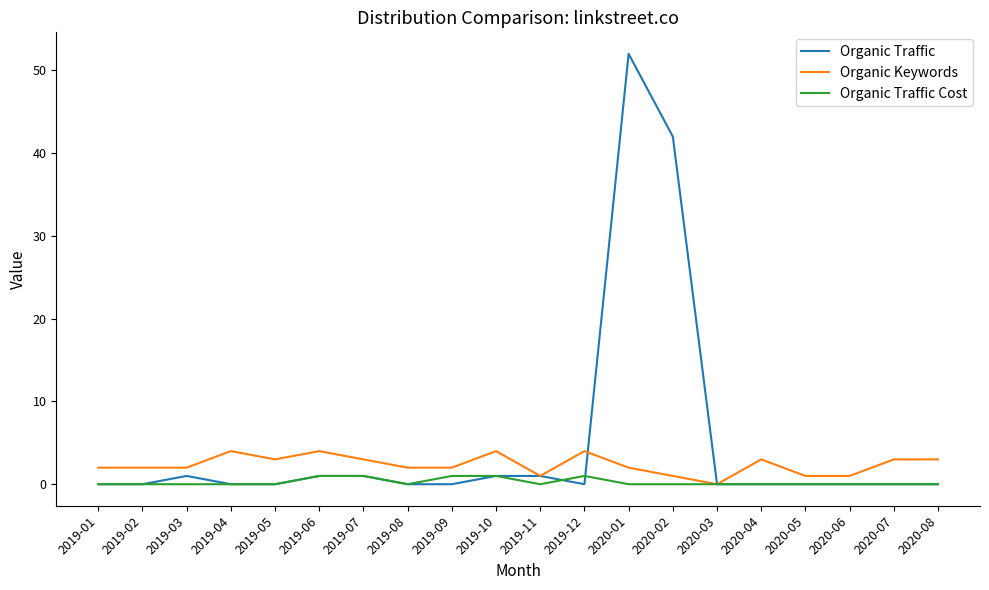

At which category is the sum across all series the highest?

2020-01